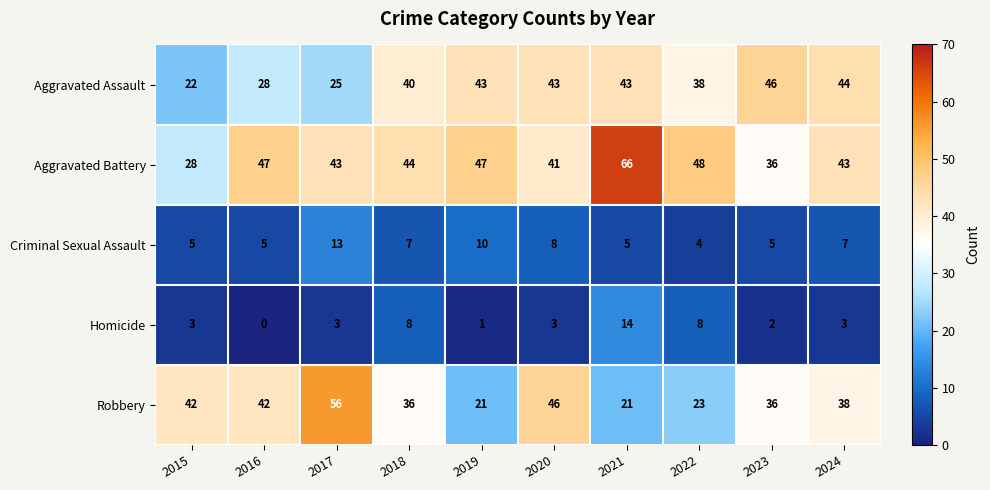

At which category does the chart reach its peak across all series?

2021